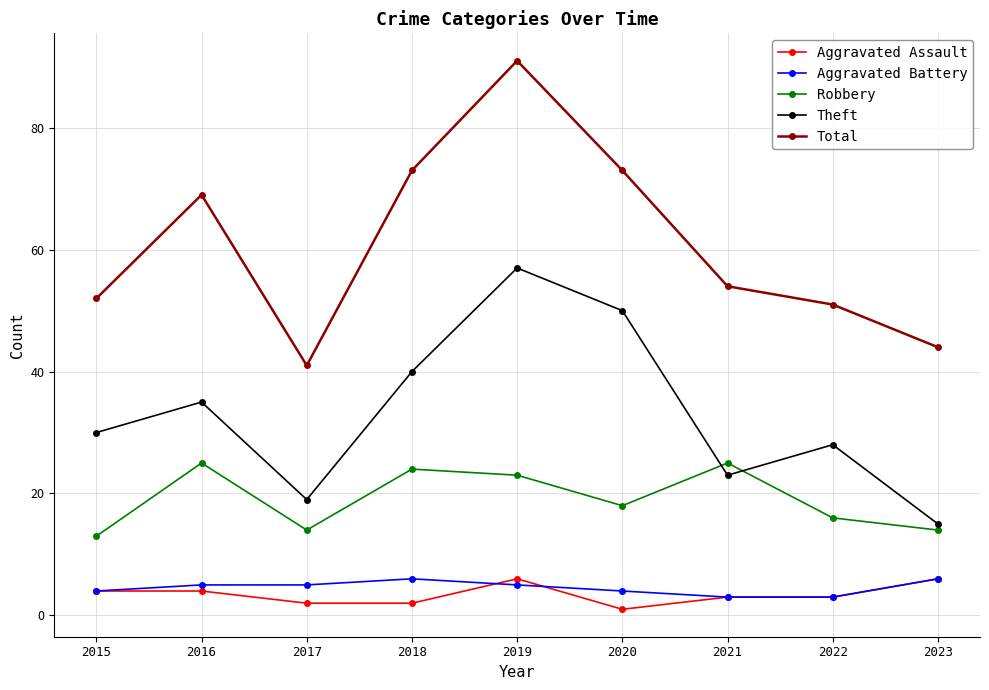

At which category is the sum across all series the highest?

2019